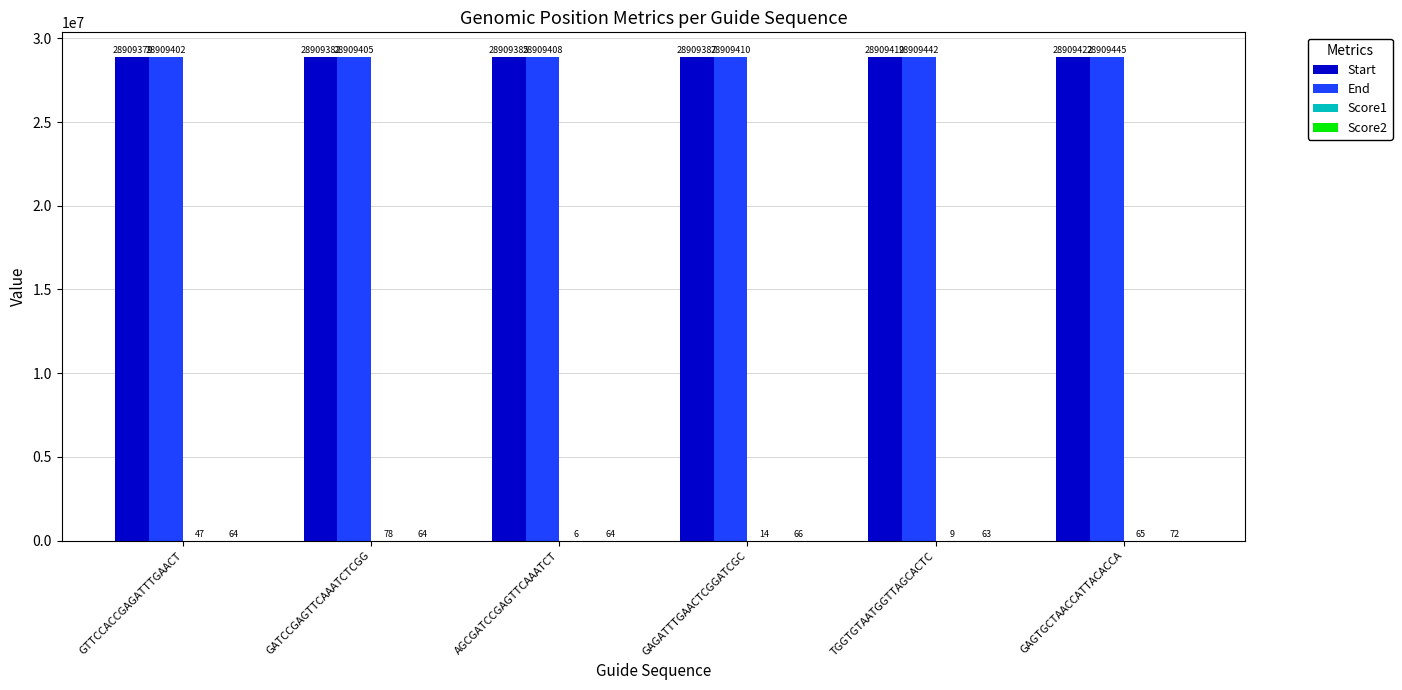

What is the maximum value shown in the chart?

28909445